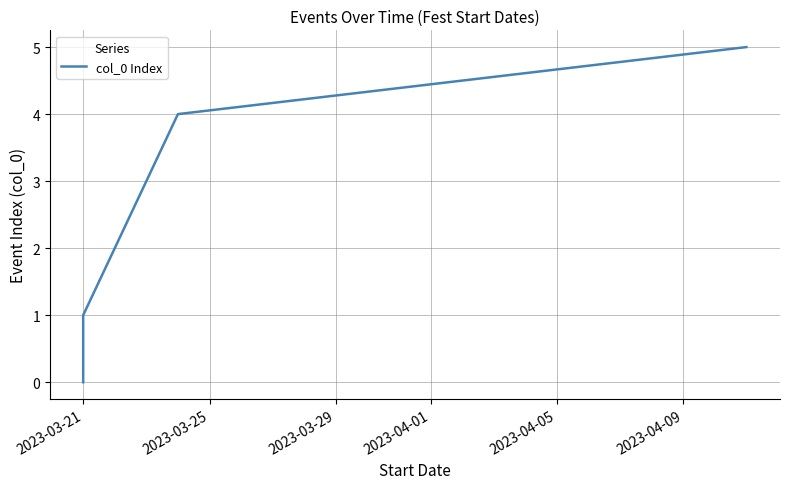

Is it true that the value at 2023-04-01 is 4?

True